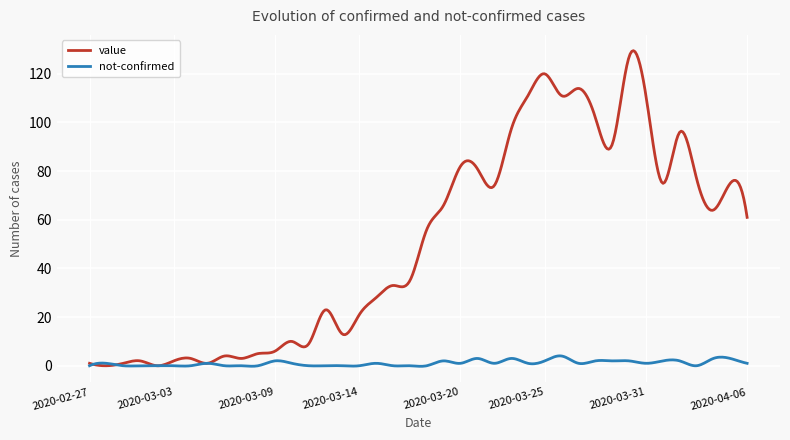

Which series has the largest range (max minus min)?

value